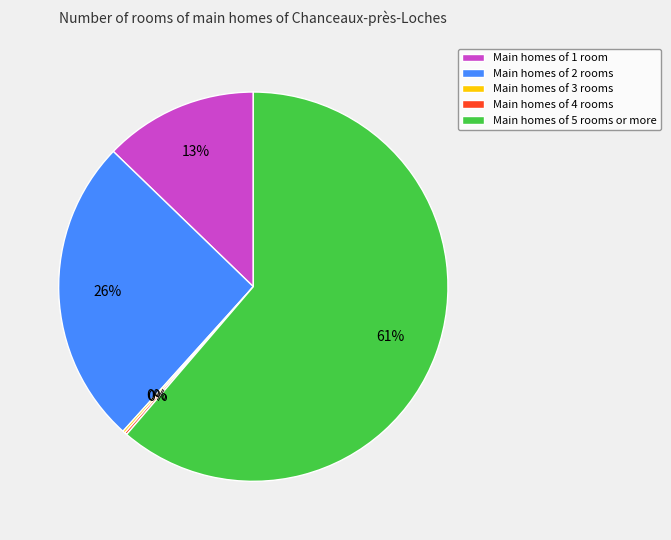

Between Main homes of 1 room and Main homes of 2 rooms, which is larger?

Main homes of 2 rooms